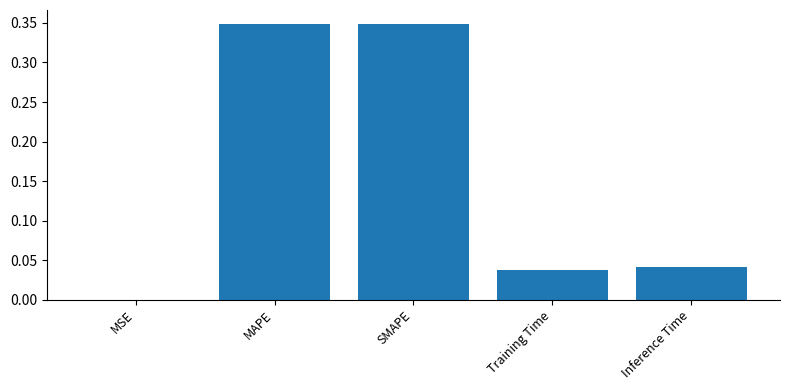

Which has a higher value, Inference Time or MAPE?

MAPE